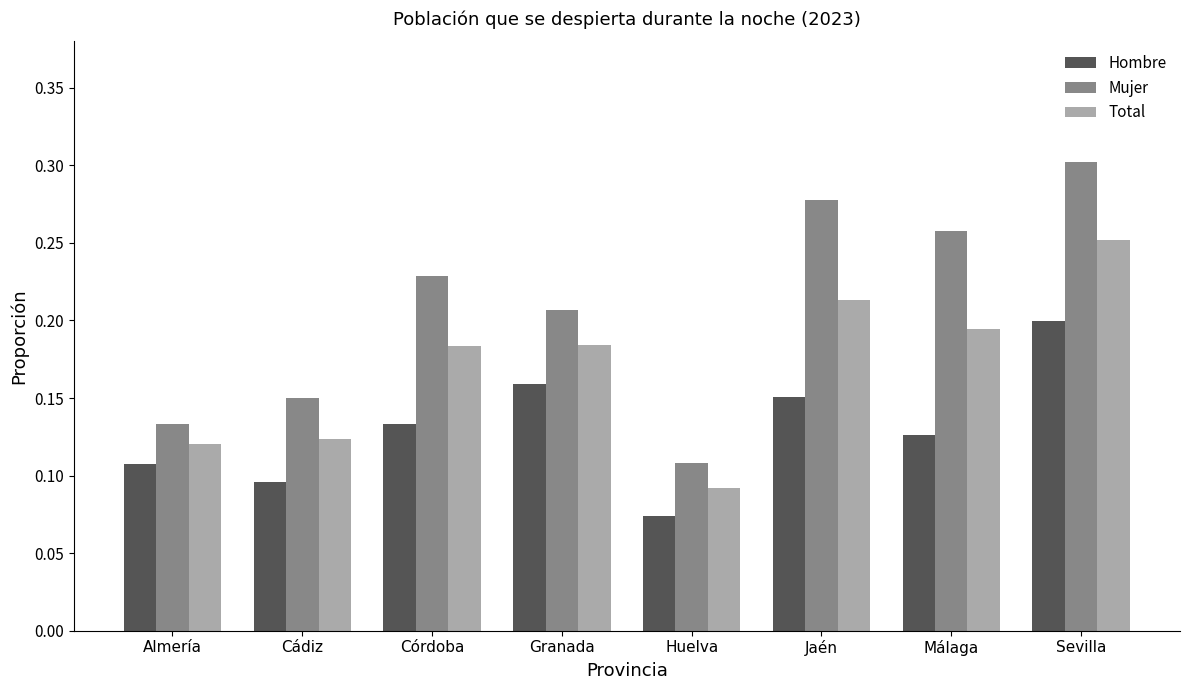

Count the Total values in the range 0 to 1.

8